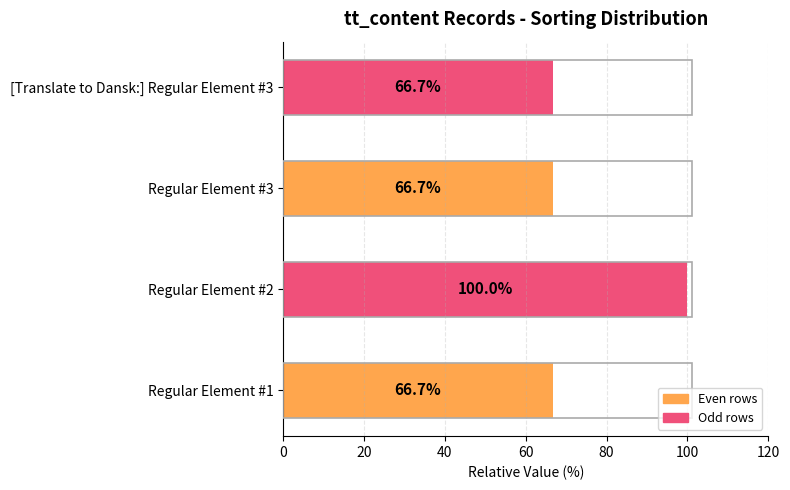

Reading top to bottom, what are all the values shown in this chart?

66.7	66.7	100.0	66.7